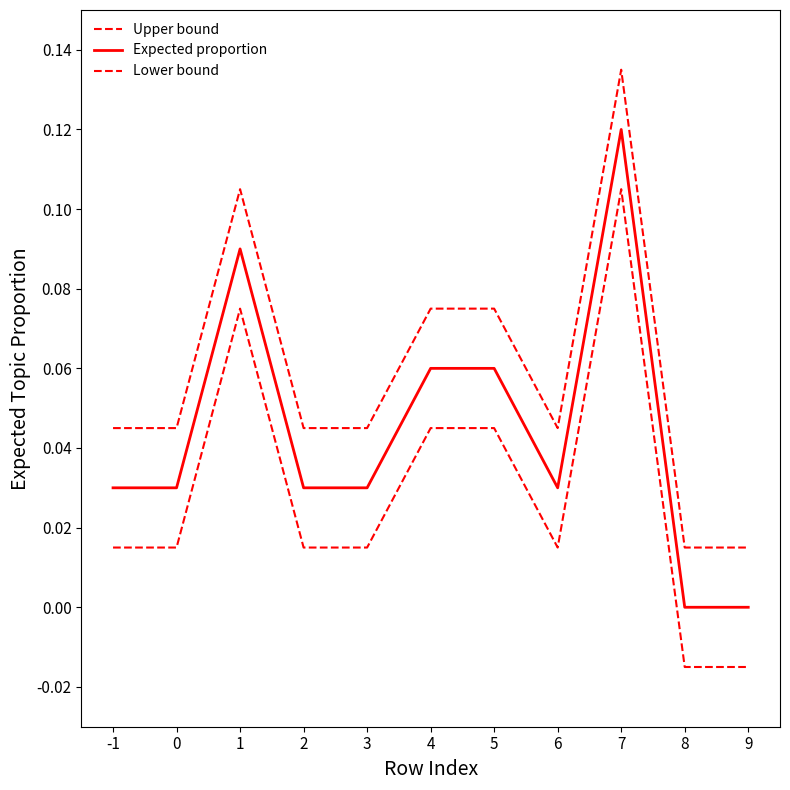

Count the number of data series in this chart.

3